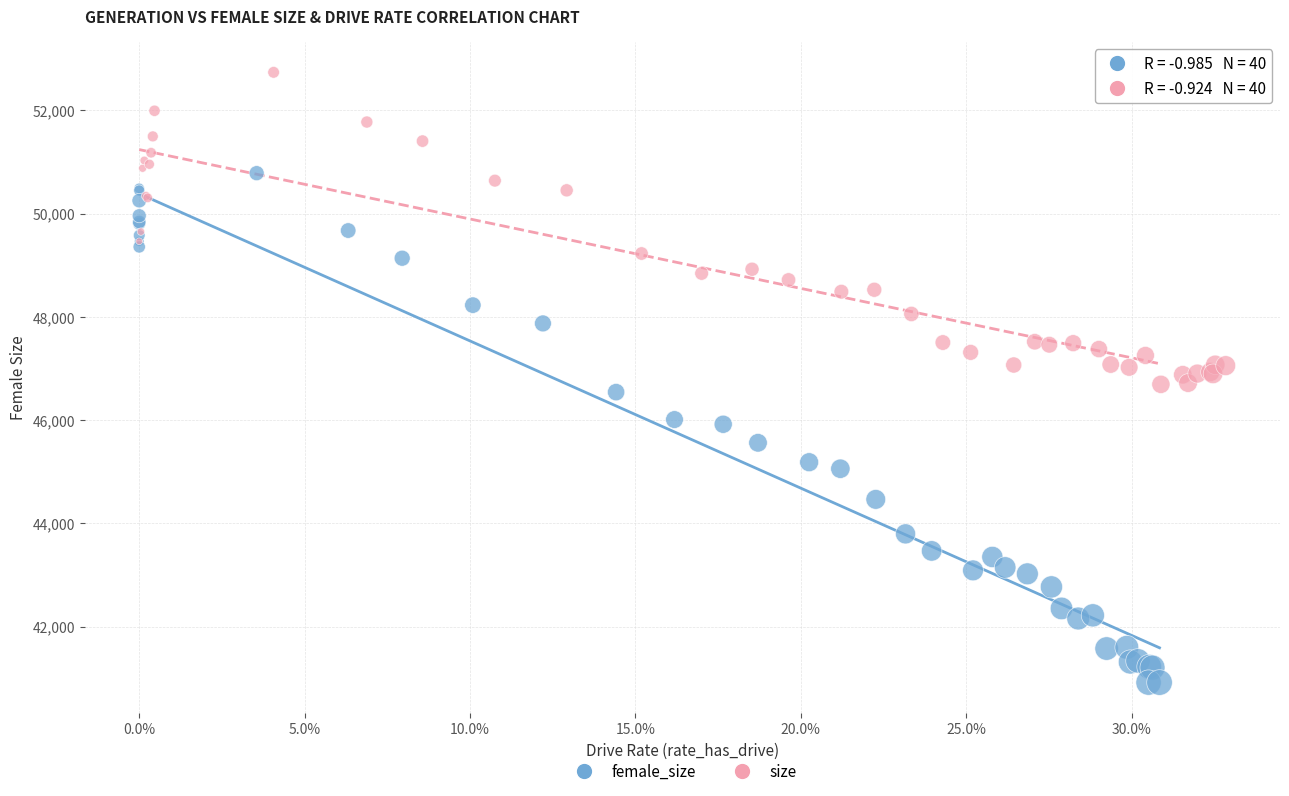

Which series contains the lowest Y value?

female_size